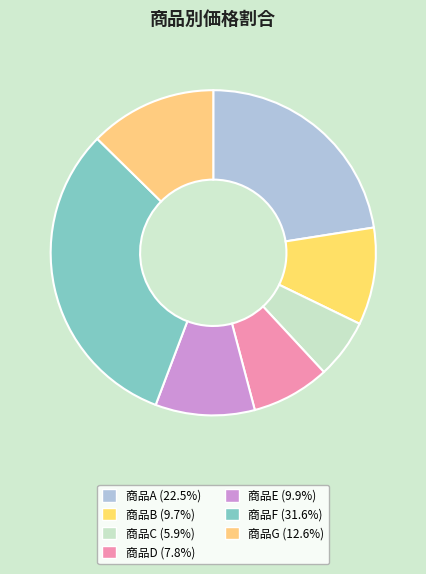

Count the number of slices in the pie.

7